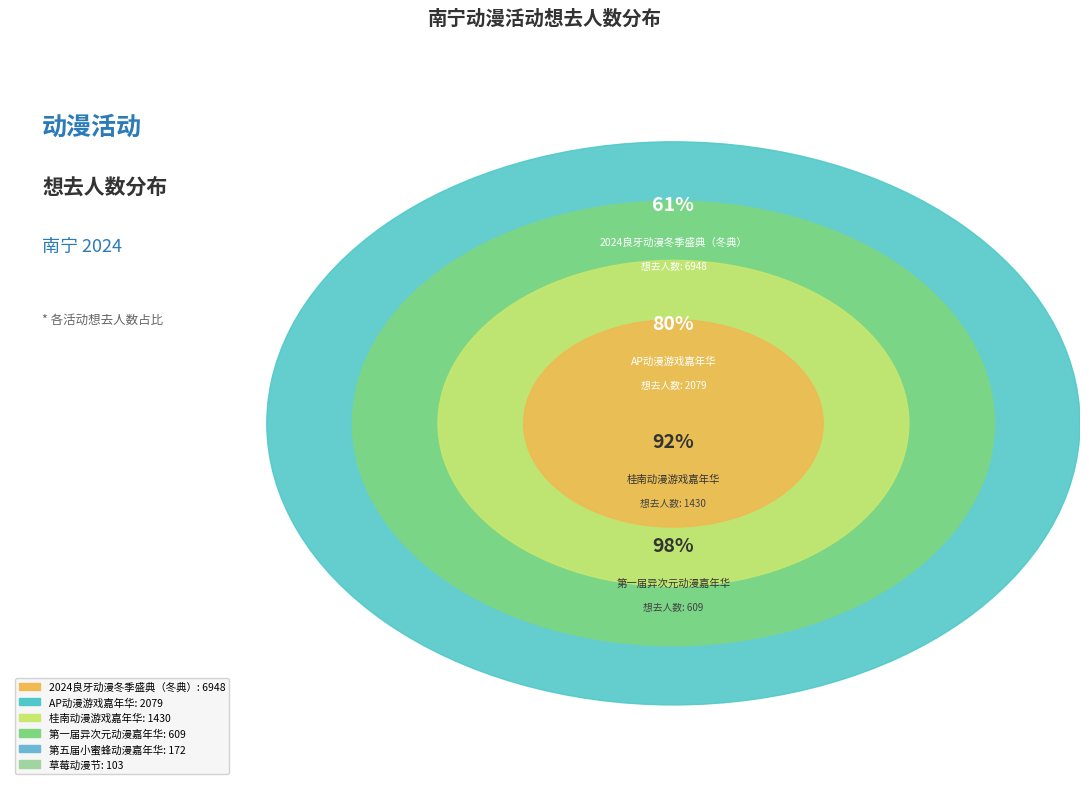

What percentage is NOT represented by 南宁·桂南动漫游戏嘉年华?

87.4%